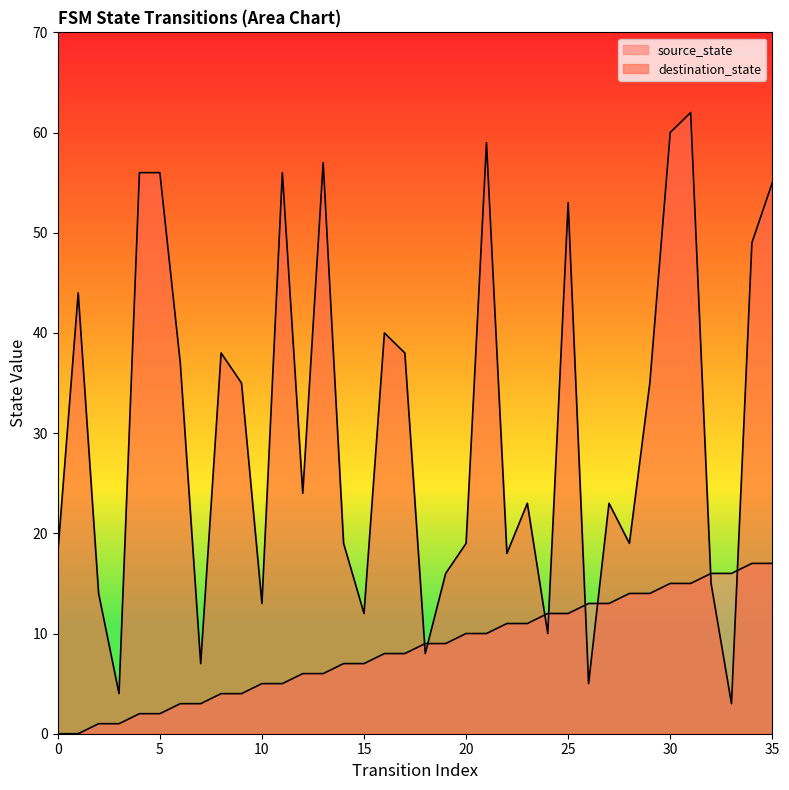

Is the value of destination_state at 18 greater than the value of source_state at 27?

No